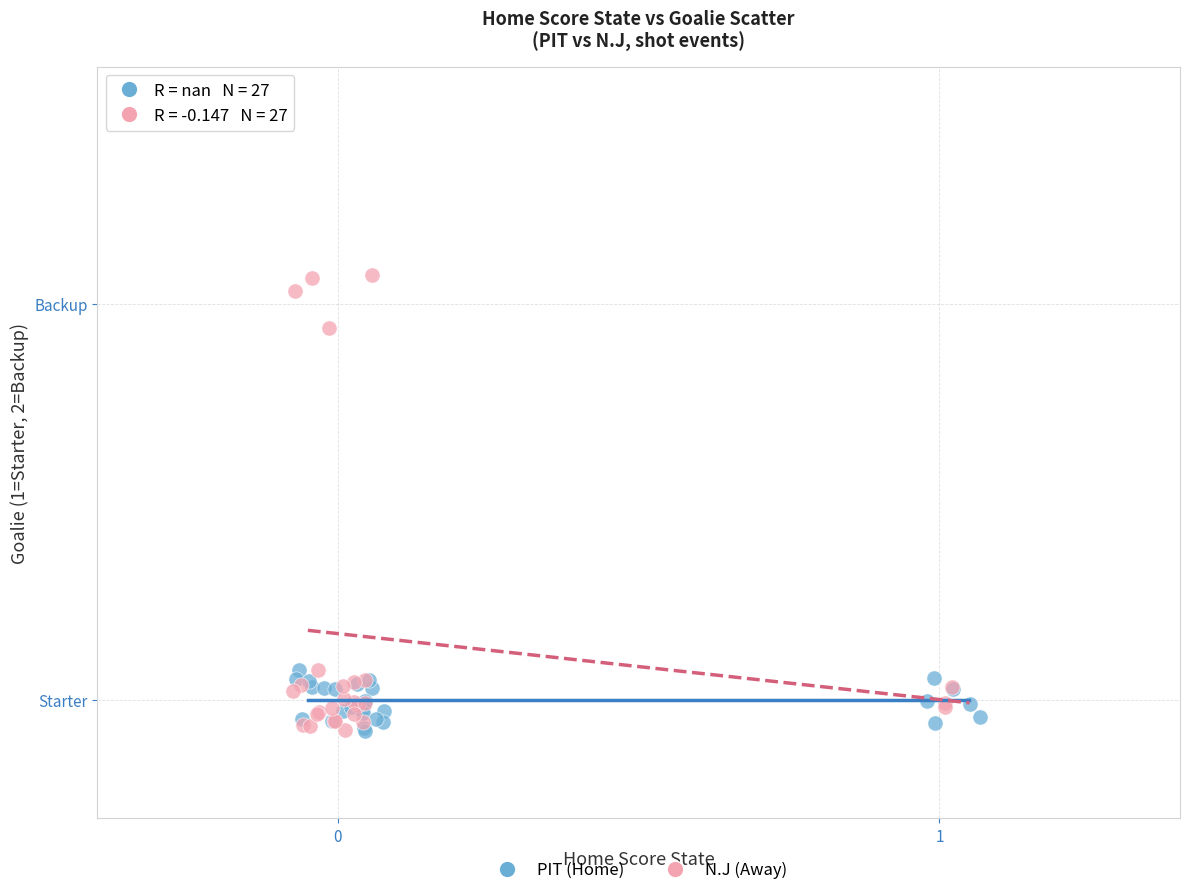

Which series reaches the maximum Y coordinate?

N.J (Away)